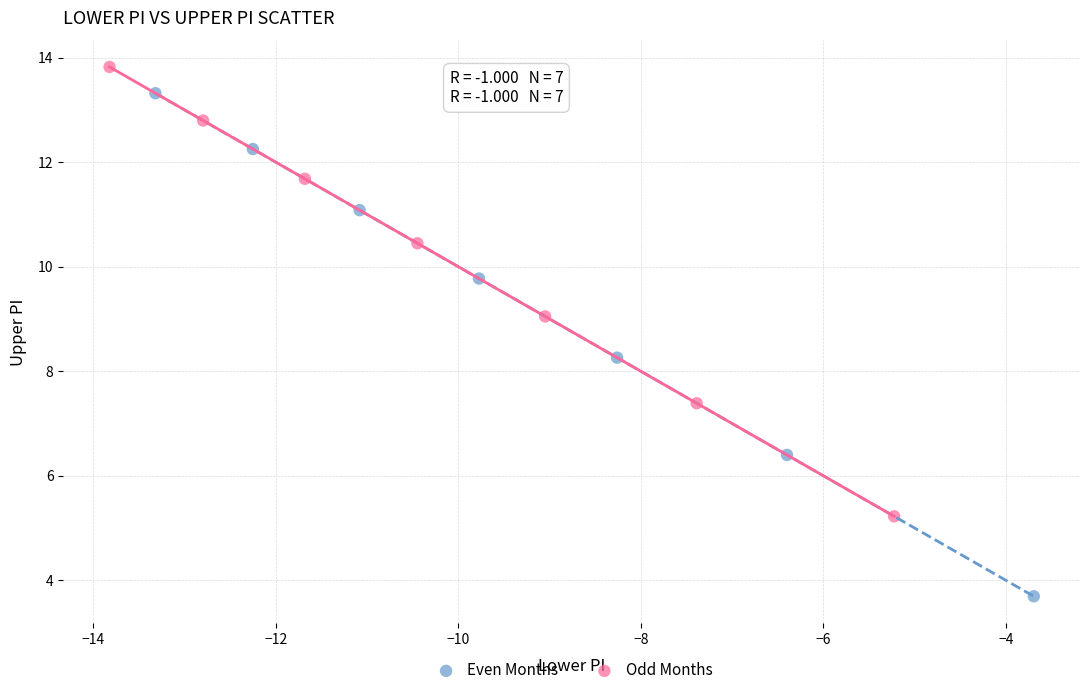

Which series reaches the minimum Y coordinate?

Even Months